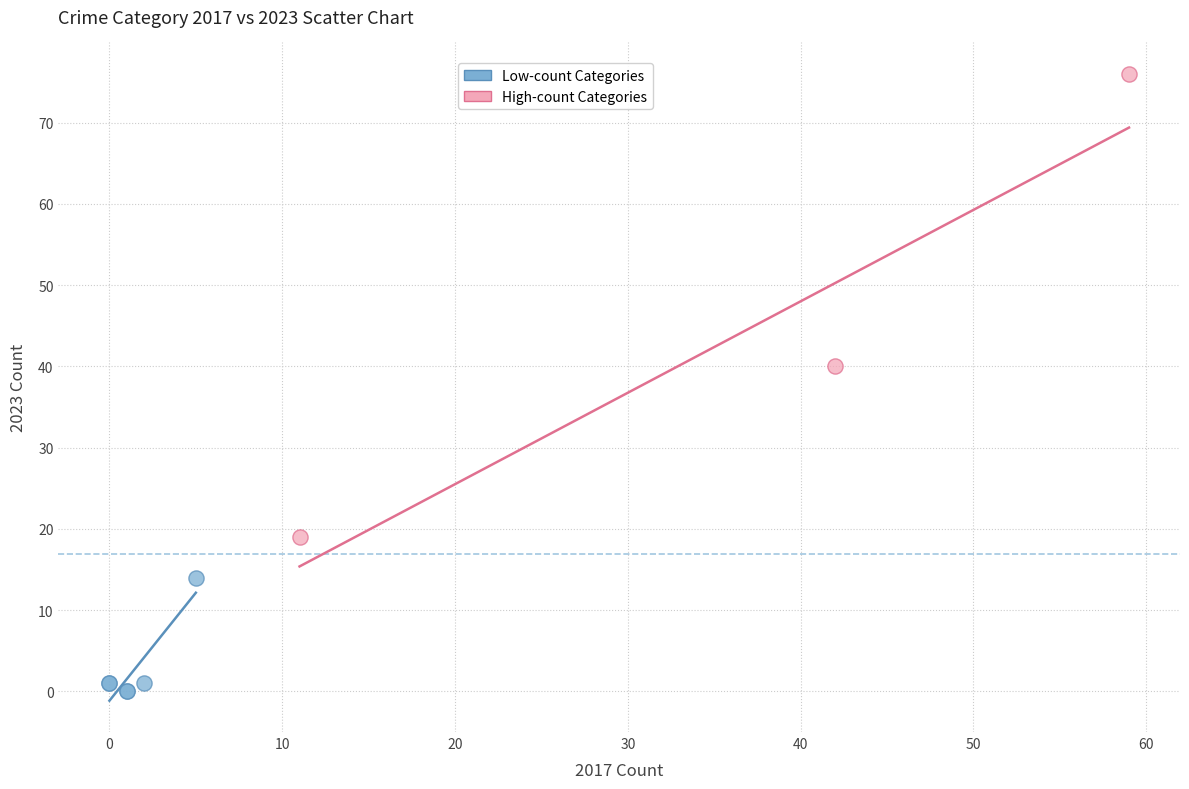

Which series contains the lowest Y value?

Low-count Categories